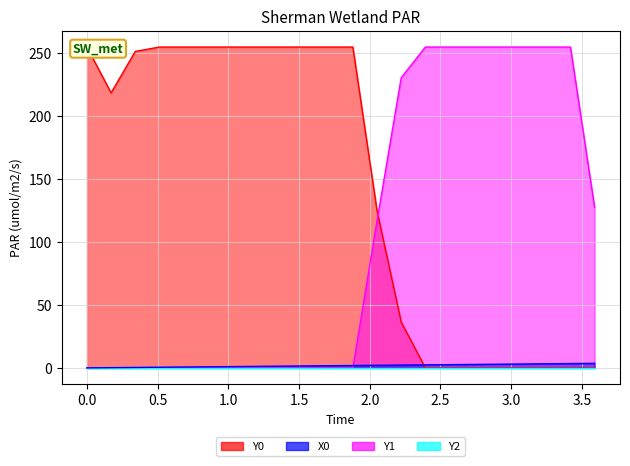

The X0 series shows 0.7 at 0.68376. True or false?

True